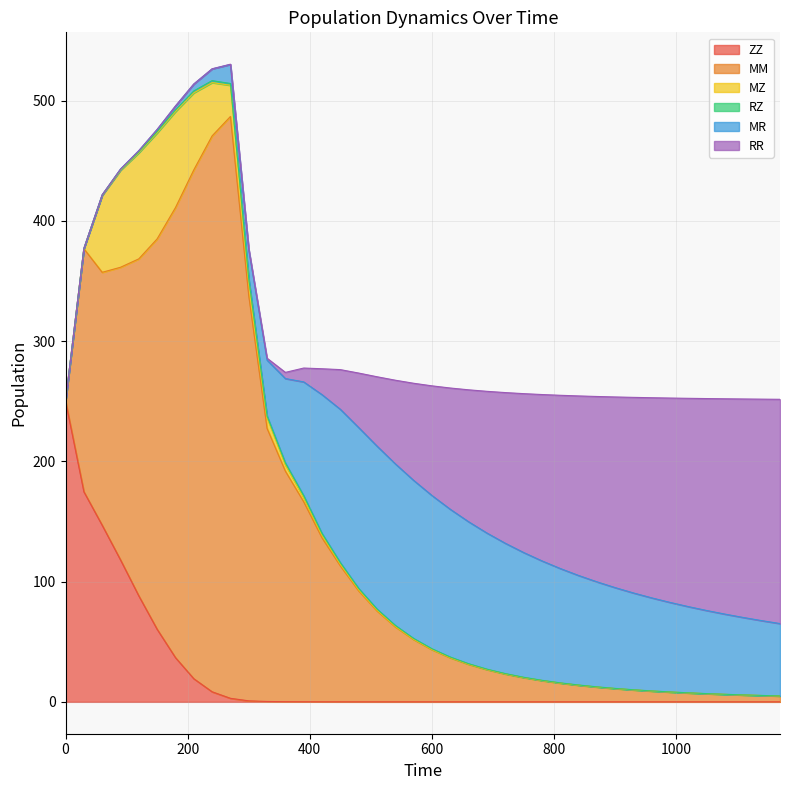

Reading right to left, what are all the values shown in this chart?

ZZ: 1170=0.0	1140=0.0	1110=0.0	1080=0.0	1050=0.0	1020=0.0	990=0.0	960=0.0	930=0.0	900=0.0	870=0.0	840=0.0	810=0.0	780=0.0	750=0.0	720=0.0	690=0.0	660=0.0	630=0.0	600=0.0	570=0.0	540=0.0	510=0.0	480=0.0	450=0.0	420=0.0	390=0.1	360=0.1	330=0.3	300=0.8	270=2.9	240=8.4	210=19.2	180=36.8	150=60.3	120=88.1	90=118.0	60=146.8	30=174.7	0=250.0
MM: 1170=4.8	1140=5.2	1110=5.7	1080=6.2	1050=6.8	1020=7.4	990=8.1	960=9.0	930=9.9	900=11.0	870=12.3	840=13.8	810=15.6	780=17.7	750=20.2	720=23.2	690=26.8	660=31.2	630=36.6	600=43.4	570=51.8	540=62.4	510=75.6	480=92.3	450=113.0	420=136.3	390=166.3	360=191.7	330=227.1	300=336.9	270=483.8	240=462.2	210=423.1	180=374.2	150=324.7	120=280.3	90=243.3	60=210.4	30=202.1	0=0.0
MZ: 1170=0.0	1140=0.0	1110=0.0	1080=0.0	1050=0.0	1020=0.0	990=0.0	960=0.0	930=0.0	900=0.0	870=0.0	840=0.0	810=0.0	780=0.0	750=0.1	720=0.1	690=0.1	660=0.1	630=0.2	600=0.2	570=0.3	540=0.4	510=0.6	480=0.9	450=1.4	420=2.1	390=3.4	360=5.2	330=8.9	300=13.1	270=26.0	240=44.3	210=64.1	180=79.8	150=88.1	120=88.2	90=80.7	60=64.0	30=0.0	0=0.0
RZ: 1170=0.1	1140=0.1	1110=0.1	1080=0.1	1050=0.1	1020=0.1	990=0.1	960=0.1	930=0.1	900=0.1	870=0.2	840=0.2	810=0.2	780=0.2	750=0.3	720=0.3	690=0.3	660=0.4	630=0.5	600=0.6	570=0.7	540=0.8	510=1.0	480=1.1	450=1.3	420=1.5	390=1.6	360=1.6	330=1.4	300=1.2	270=1.5	240=1.6	210=1.6	180=1.4	150=1.1	120=0.8	90=0.6	60=0.3	30=0.1	0=0.0
MR: 1170=60.2	1140=62.2	1110=64.4	1080=66.7	1050=69.1	1020=71.7	990=74.4	960=77.4	930=80.5	900=83.8	870=87.4	840=91.1	810=95.1	780=99.3	750=103.8	720=108.4	690=113.2	660=118.1	630=122.9	600=127.4	570=131.4	540=134.4	510=135.5	480=133.8	450=127.5	420=115.4	390=94.7	360=70.2	330=46.5	300=24.1	270=15.8	240=9.8	210=5.7	180=3.2	150=1.7	120=0.9	90=0.4	60=0.2	30=0.1	0=0.0
RR: 1170=186.5	1140=184.2	1110=181.7	1080=179.1	1050=176.2	1020=173.2	990=169.9	960=166.4	930=162.6	900=158.5	870=154.1	840=149.3	810=144.0	780=138.3	750=132.1	720=125.3	690=117.8	660=109.7	630=100.8	600=91.2	570=80.7	540=69.5	510=57.7	480=45.3	450=33.0	420=21.5	390=11.5	360=5.1	330=1.6	300=0.4	270=0.2	240=0.1	210=0.0	180=0.0	150=0.0	120=0.0	90=0.0	60=0.0	30=0.0	0=0.0